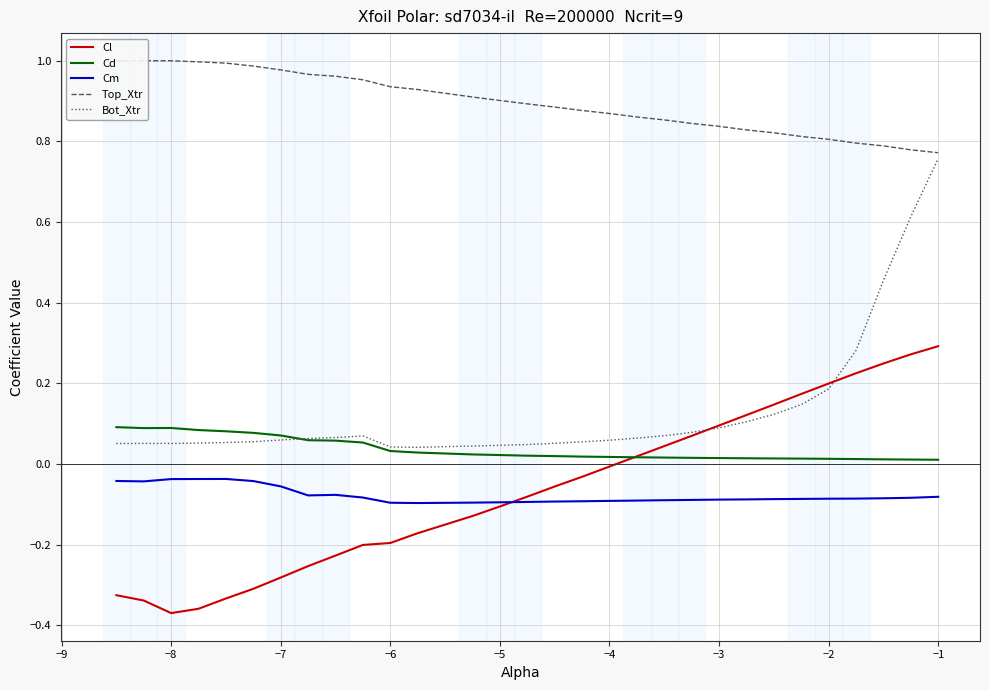

The value of Cl at −8 is -0.6. True or false?

False